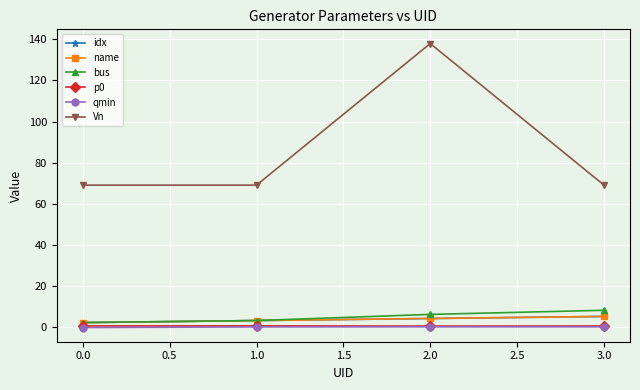

List the series in order of their peak value, lowest first.

qmin, p0, idx, name, bus, Vn